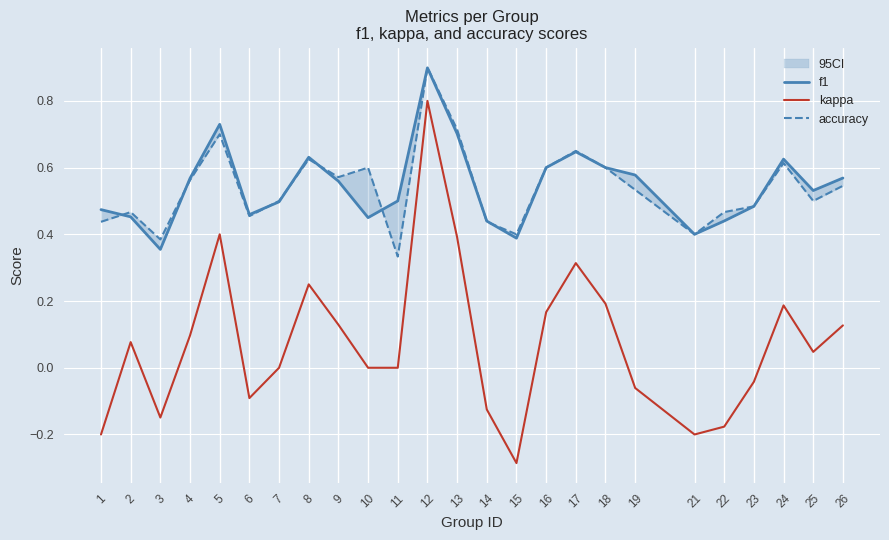

Reading left to right, list all the values displayed in this chart.

f1: 0.5	0.5	0.4	0.6	0.7	0.5	0.5	0.6	0.6	0.5	0.5	0.9	0.7	0.4	0.4	0.6	0.6	0.6	0.6	0.4	0.4	0.5	0.6	0.5	0.6
kappa: -0.2	0.1	-0.1	0.1	0.4	-0.1	0.0	0.2	0.1	0.0	0.0	0.8	0.4	-0.1	-0.3	0.2	0.3	0.2	-0.1	-0.2	-0.2	-0.0	0.2	0.0	0.1
accuracy: 0.4	0.5	0.4	0.6	0.7	0.5	0.5	0.6	0.6	0.6	0.3	0.9	0.7	0.4	0.4	0.6	0.7	0.6	0.5	0.4	0.5	0.5	0.6	0.5	0.5